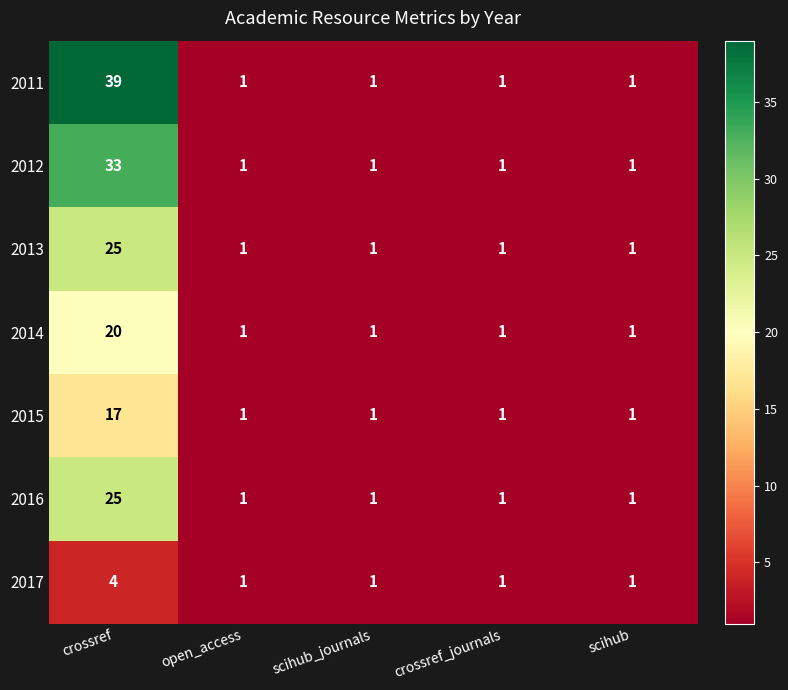

What is the average value of the 2011 series?

9